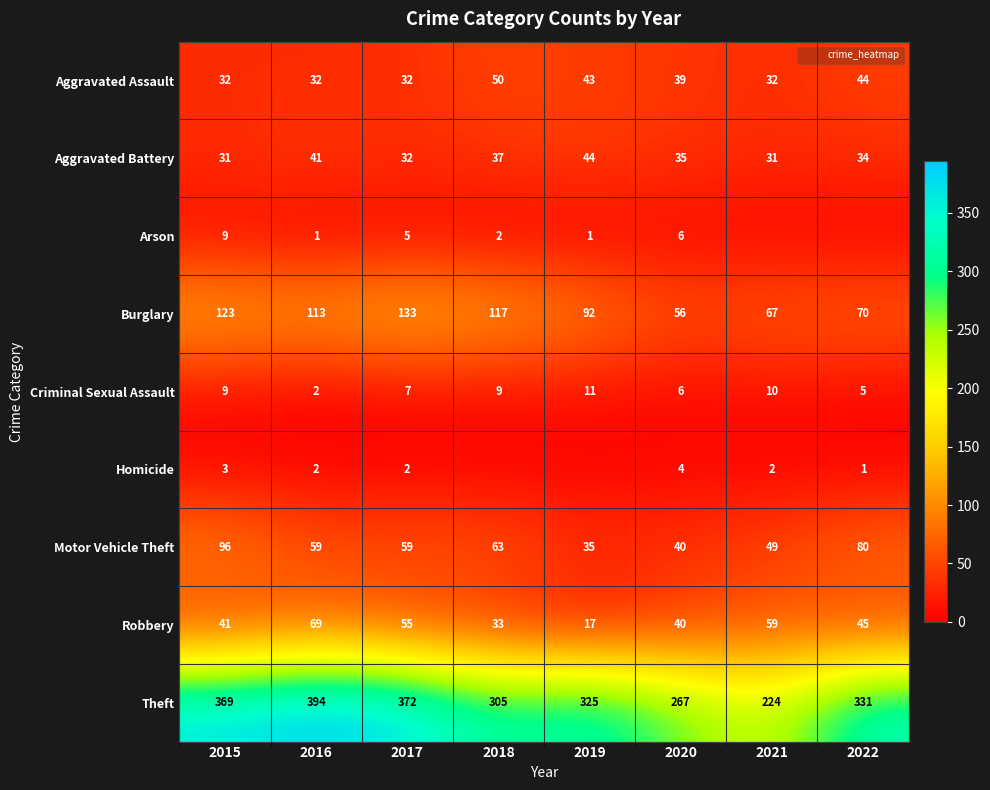

Where does the Criminal Sexual Assault series first go above 9?

2019